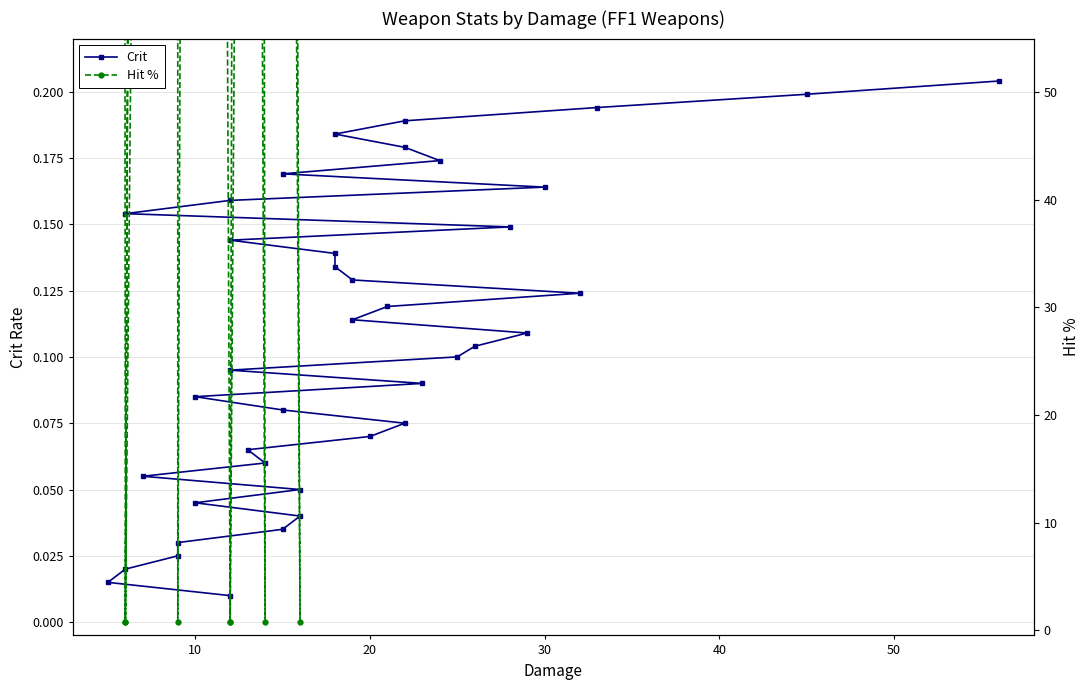

Does the chart have visible grid lines?

Yes